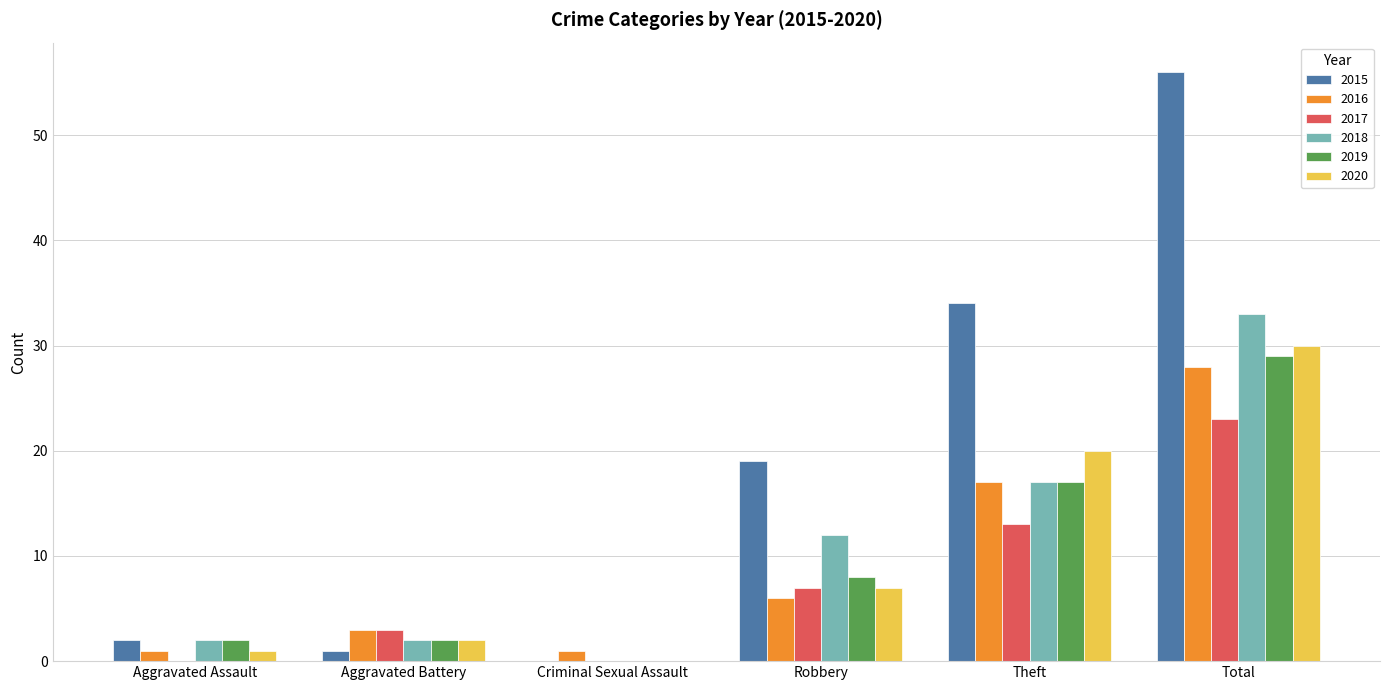

Reading right to left, extract all data points from this chart.

2015: 56	34	19	0	1	2
2016: 28	17	6	1	3	1
2017: 23	13	7	0	3	0
2018: 33	17	12	0	2	2
2019: 29	17	8	0	2	2
2020: 30	20	7	0	2	1